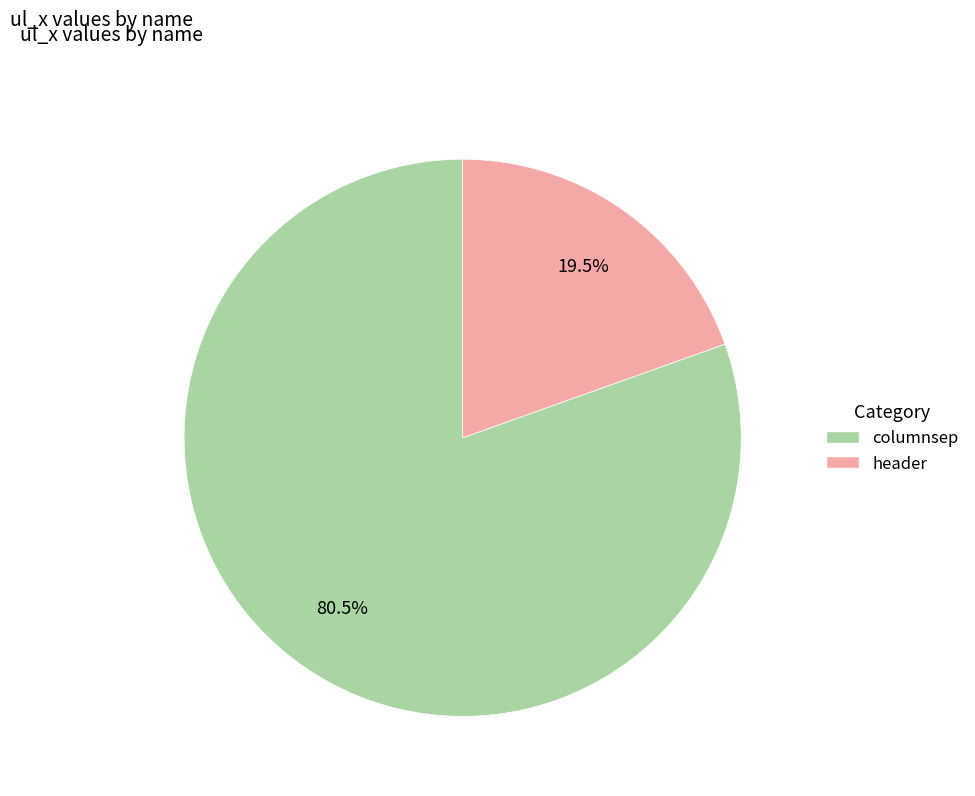

To the nearest percent, what is the difference between the columnsep and header slice percentages?

61%